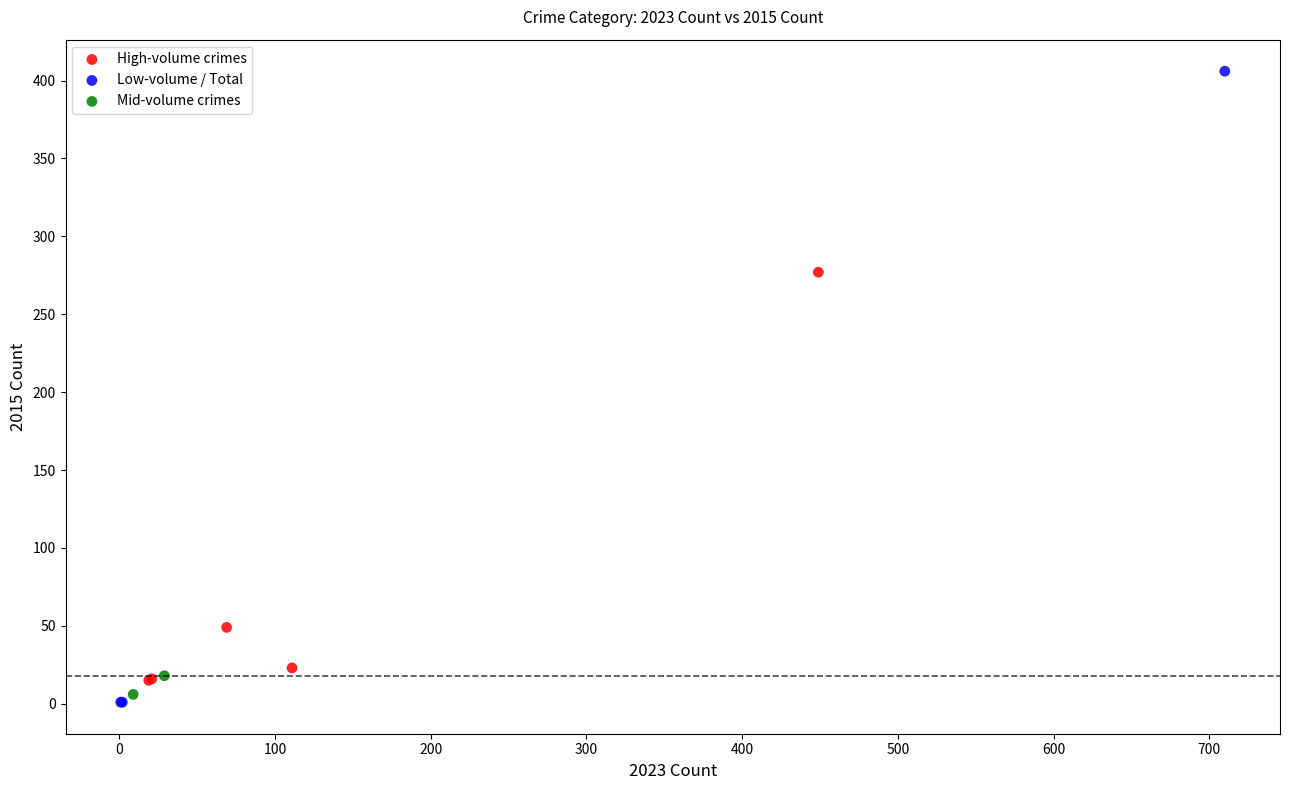

What are all the series names shown in the legend?

High-volume crimes, Low-volume / Total, Mid-volume crimes